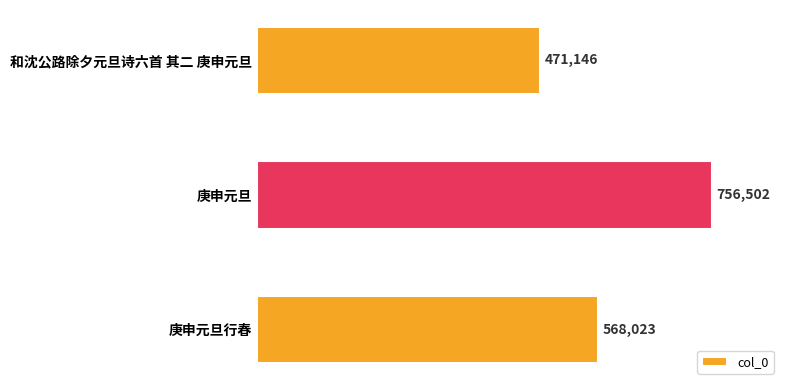

Reading bottom to top, transcribe all the data shown in this chart.

568023	756502	471146